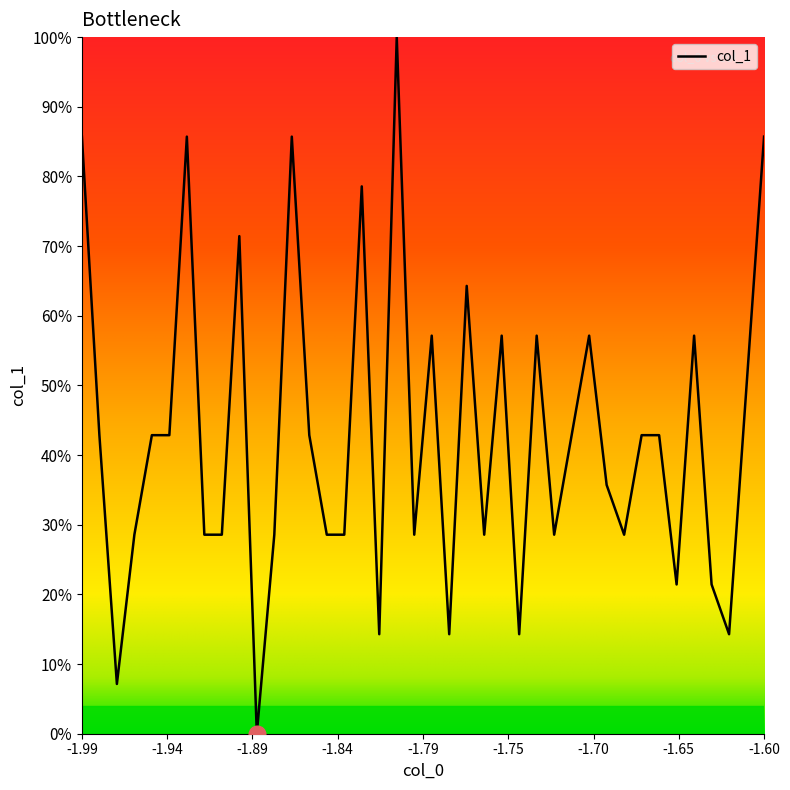

Reading left to right, list all the values displayed in this chart.

85.7	42.9	7.1	28.6	42.9	42.9	85.7	28.6	28.6	71.4	0.0	28.6	85.7	42.9	28.6	28.6	78.6	14.3	100.0	28.6	57.1	14.3	64.3	28.6	57.1	14.3	57.1	28.6	42.9	57.1	35.7	28.6	42.9	42.9	21.4	57.1	21.4	14.3	50.0	85.7